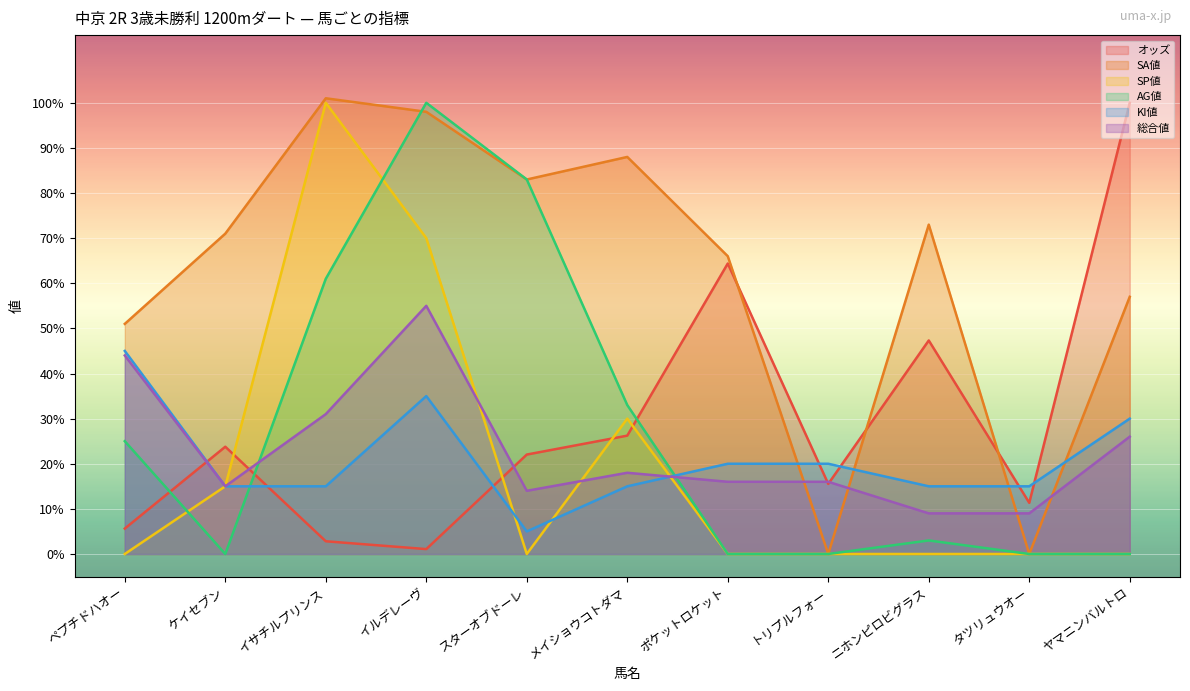

What is the difference between the maximum and minimum values in the AG値 series?

100.0